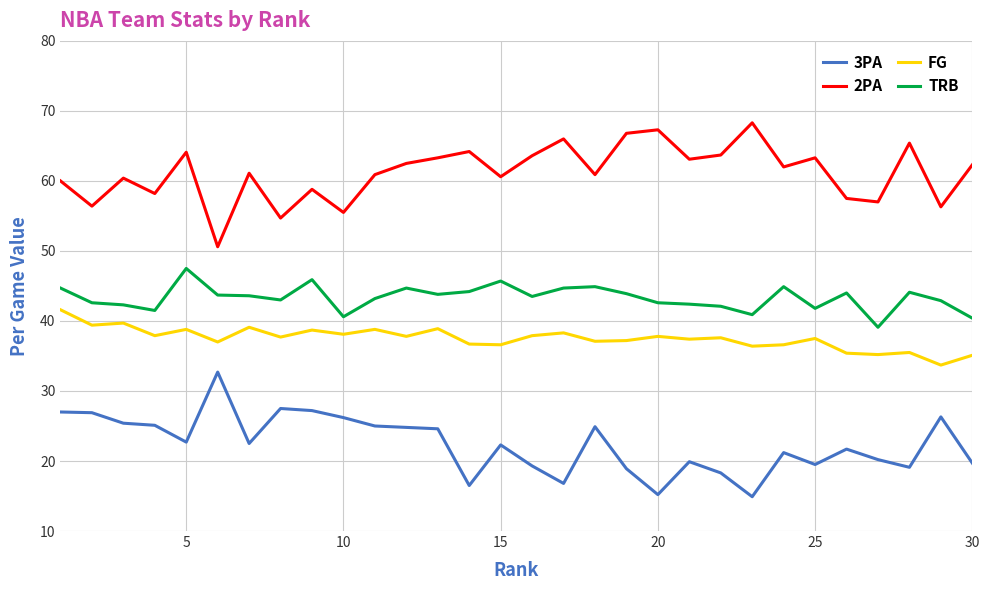

What is the sum of all FG values?

1125.5